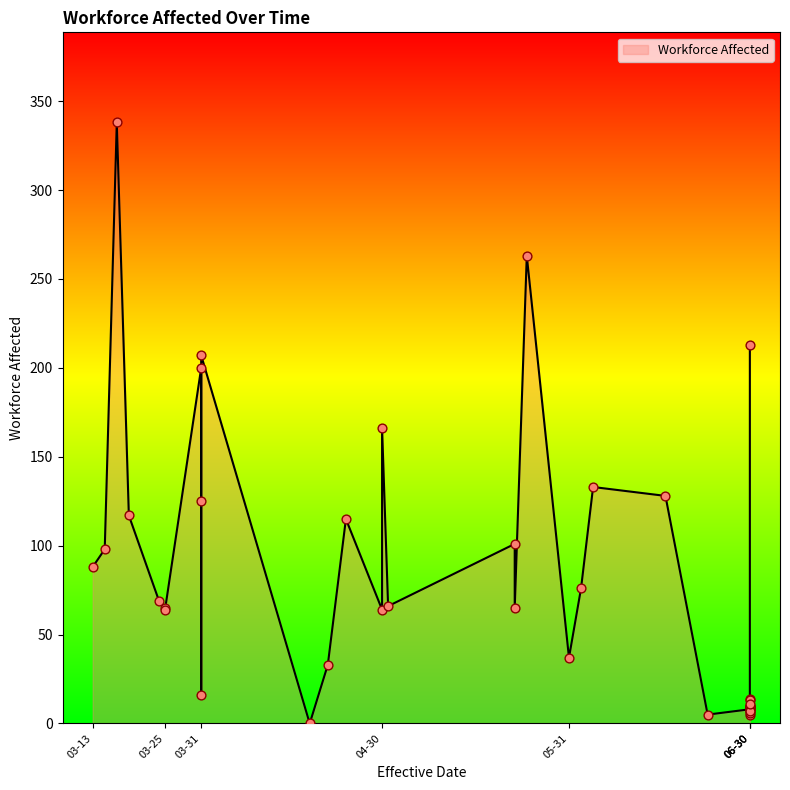

What is the change in value from 2017-03-25 to 2017-06-23?

-59